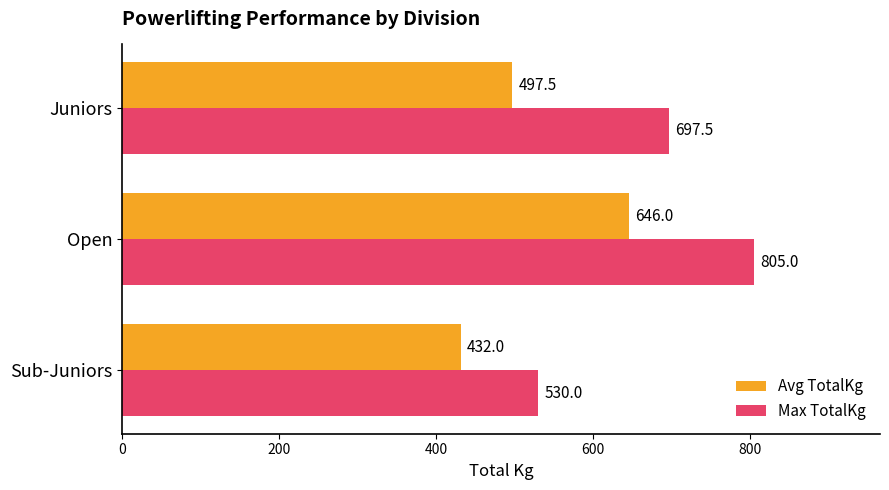

Which series changed the most between Sub-Juniors and Open?

Max TotalKg